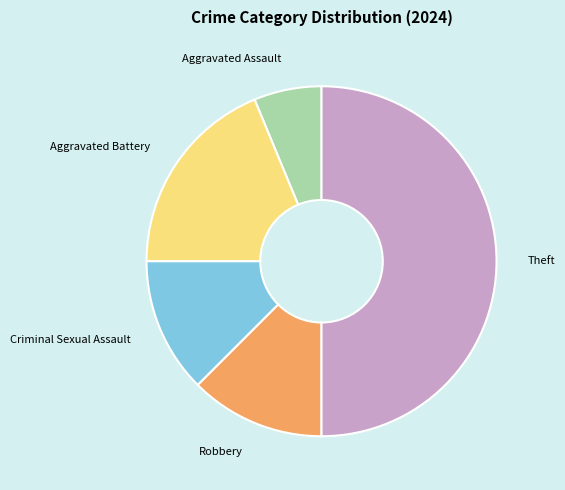

True or false: Robbery accounts for 25% of the total.

False